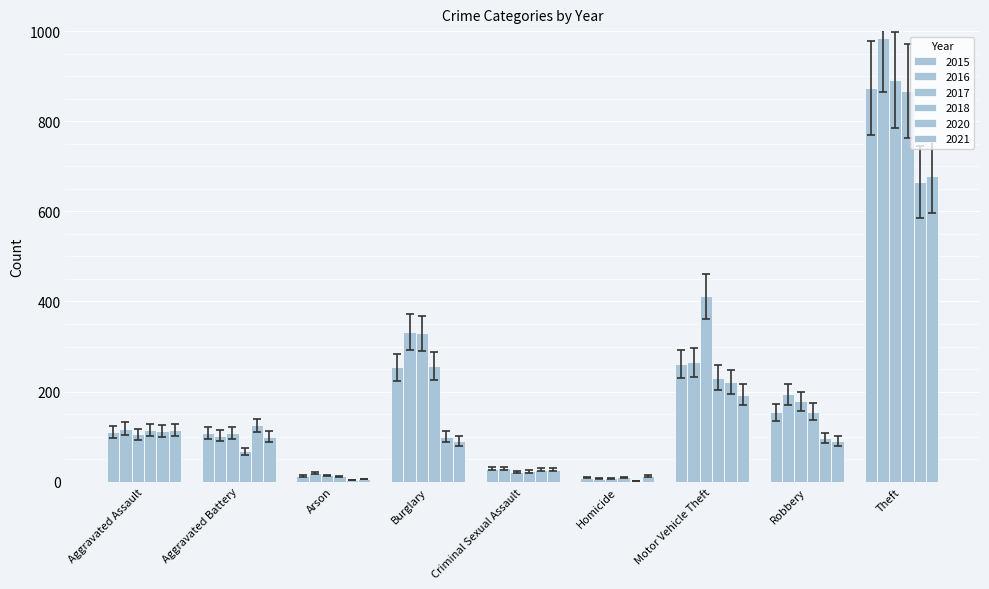

How many groups of bars are there?

9